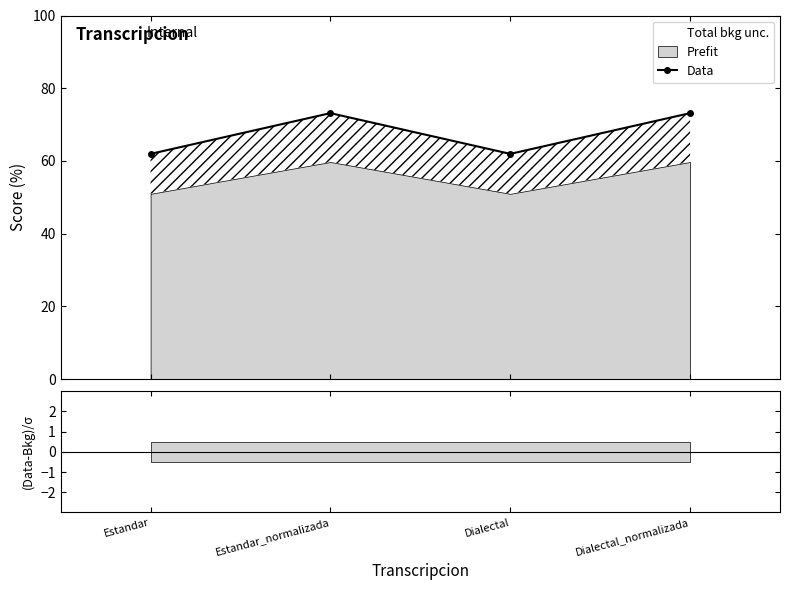

The value at Dialectal is 61.9. True or false?

True